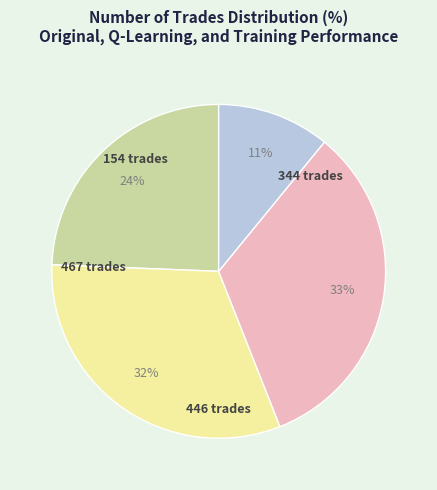

What is the smallest slice in the pie chart?

154